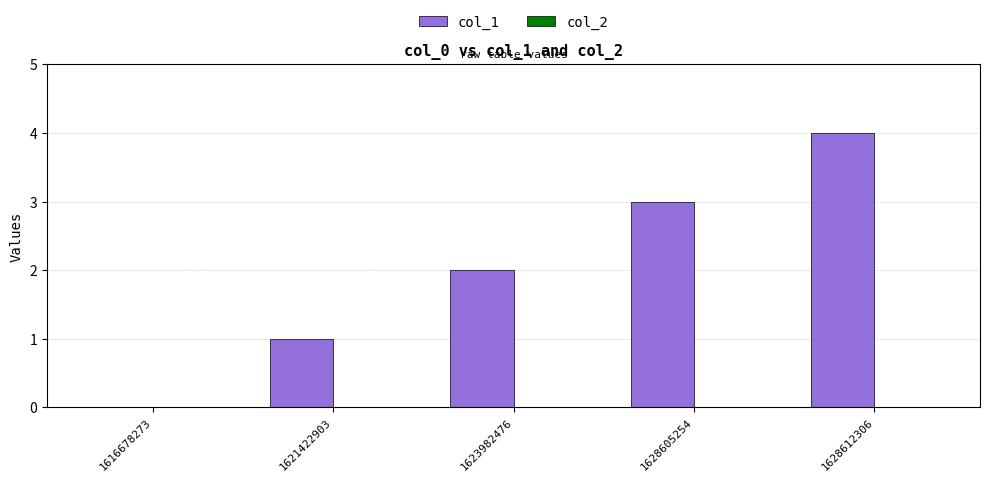

The value at 1621422903 is 1. True or false?

True